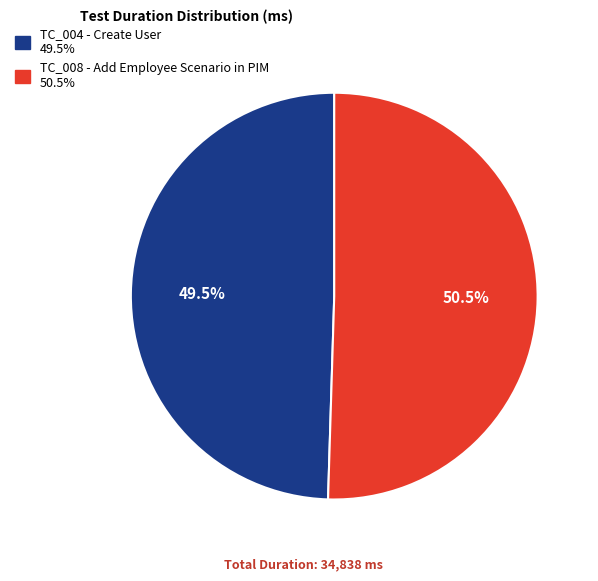

How many slices are in this pie chart?

2